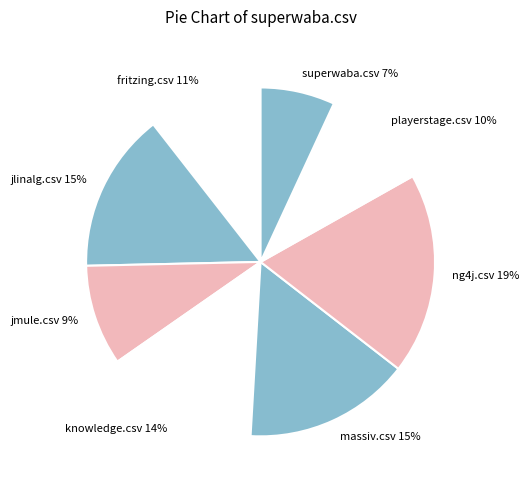

How many segments does this pie chart have?

8